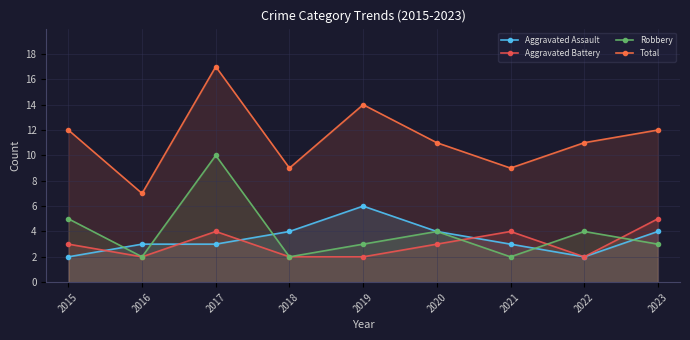

Reading left to right, what are all the values shown in this chart?

Aggravated Assault: 2015=2	2016=3	2017=3	2018=4	2019=6	2020=4	2021=3	2022=2	2023=4
Aggravated Battery: 2015=3	2016=2	2017=4	2018=2	2019=2	2020=3	2021=4	2022=2	2023=5
Robbery: 2015=5	2016=2	2017=10	2018=2	2019=3	2020=4	2021=2	2022=4	2023=3
Total: 2015=12	2016=7	2017=17	2018=9	2019=14	2020=11	2021=9	2022=11	2023=12